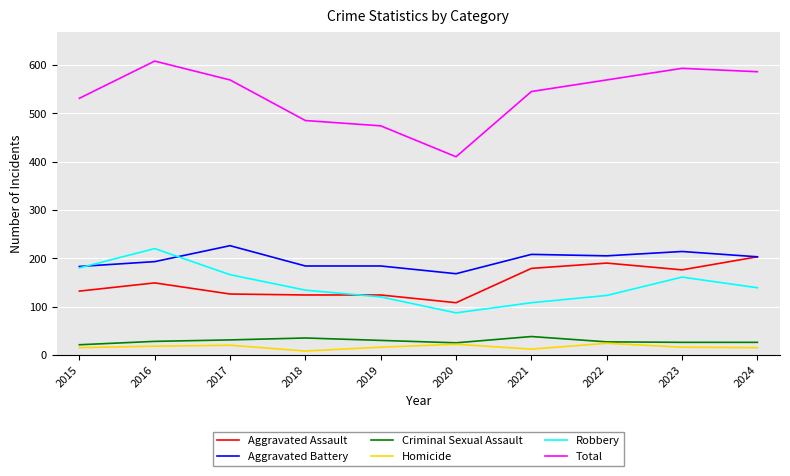

The Robbery series shows 139 at 2024. True or false?

True